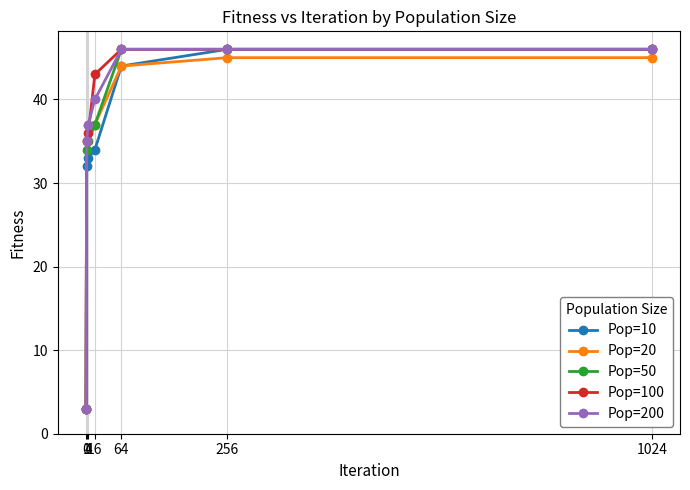

True or false: Pop=100 has more than 1 points higher than both neighbors.

False